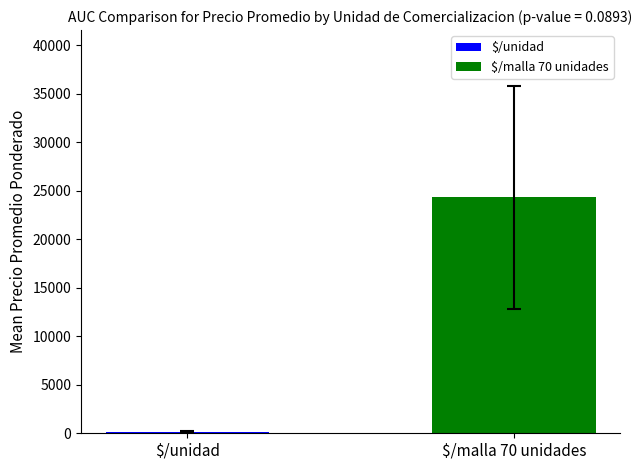

At which category does the chart reach its peak across all series?

$/malla 70 unidades